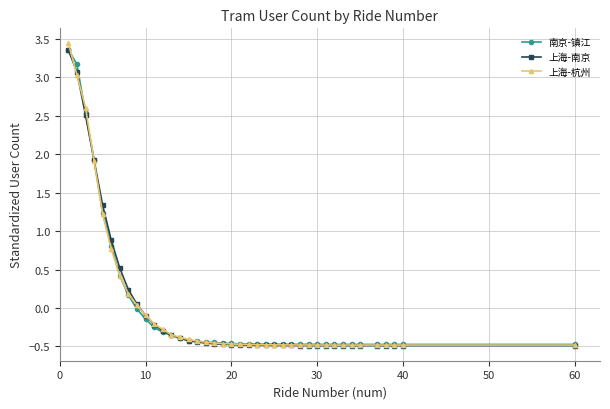

What are all the series names shown in the legend?

南京-镇江, 上海-南京, 上海-杭州